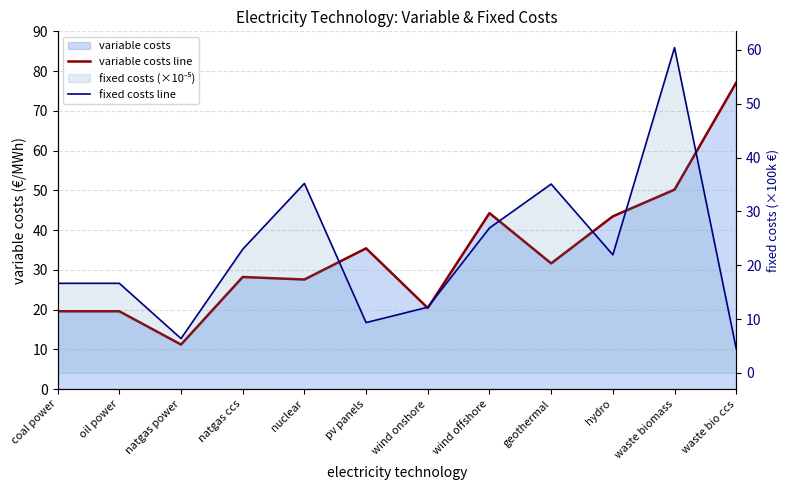

What is the difference between the second highest and minimum values in the variable costs line series?

39.0